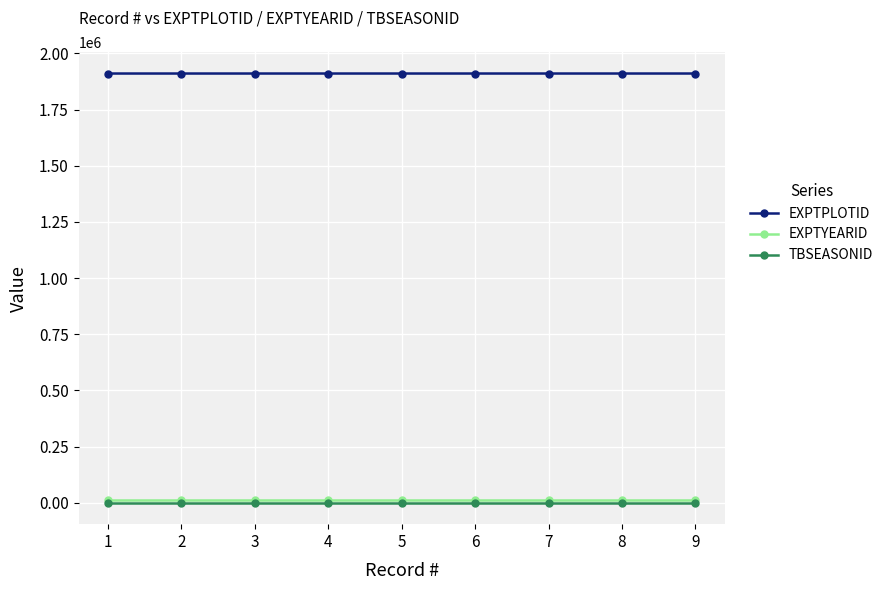

What is the maximum value for EXPTPLOTID?

1910738